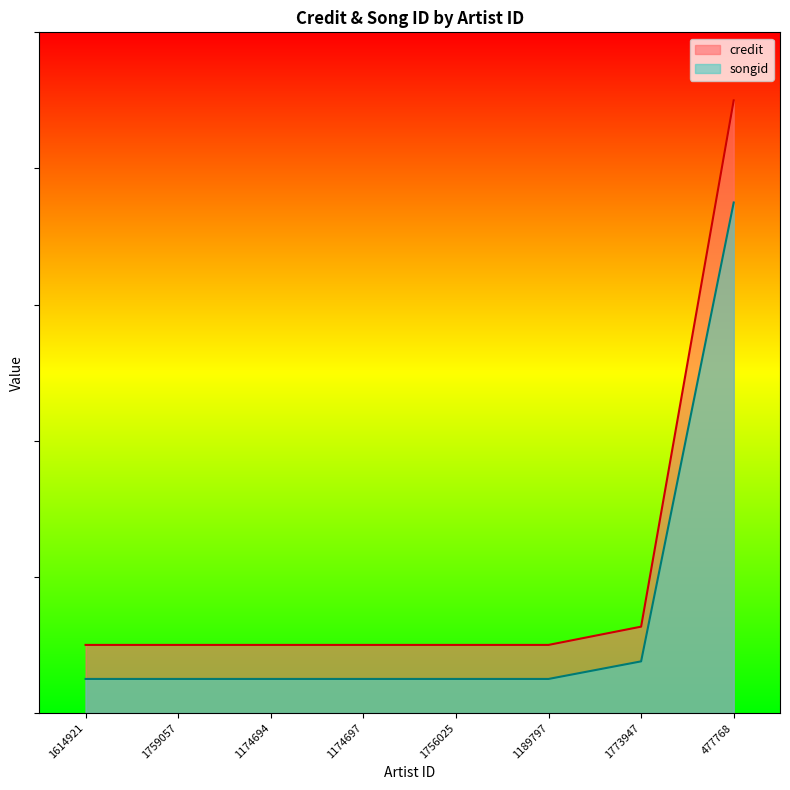

Reading left to right, transcribe all the data shown in this chart.

credit: 1614921=0.1	1759057=0.1	1174694=0.1	1174697=0.1	1756025=0.1	1189797=0.1	1773947=0.1	477768=0.9
songid: 1614921=0.1	1759057=0.1	1174694=0.1	1174697=0.1	1756025=0.1	1189797=0.1	1773947=0.1	477768=0.8